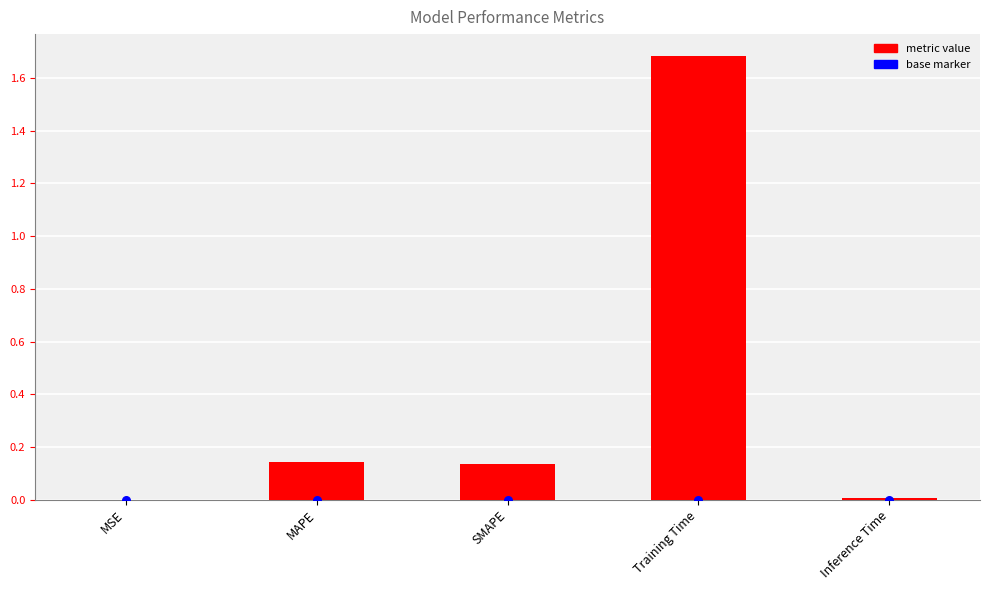

What is the change in value from MSE to MAPE?

+0.1